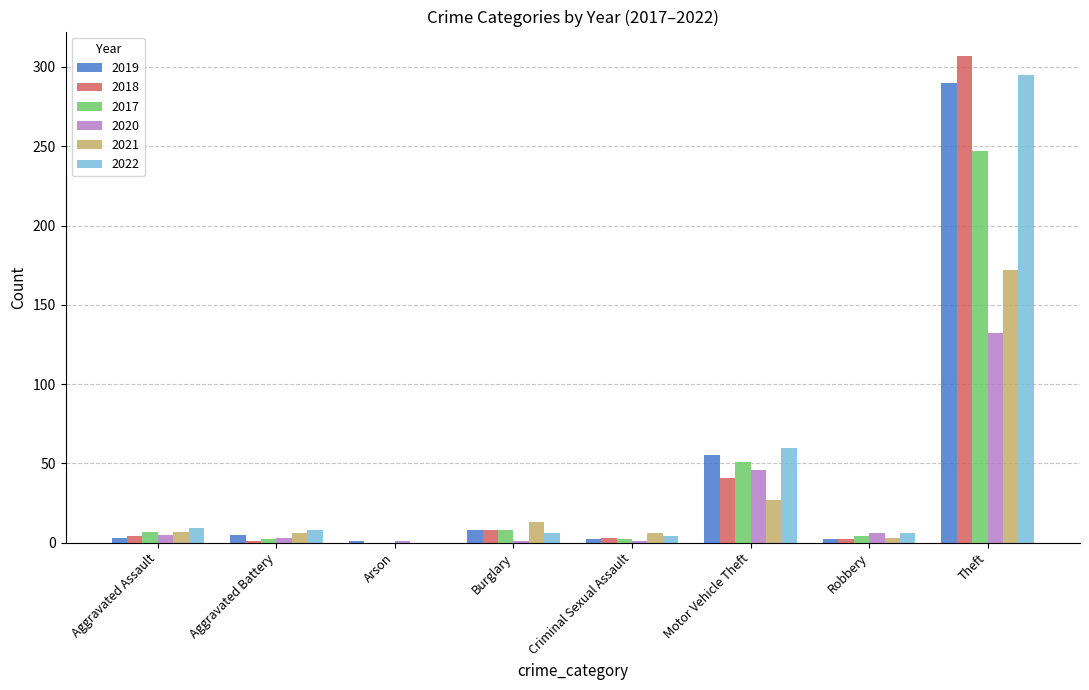

Which label corresponds to the largest value in the chart?

Theft